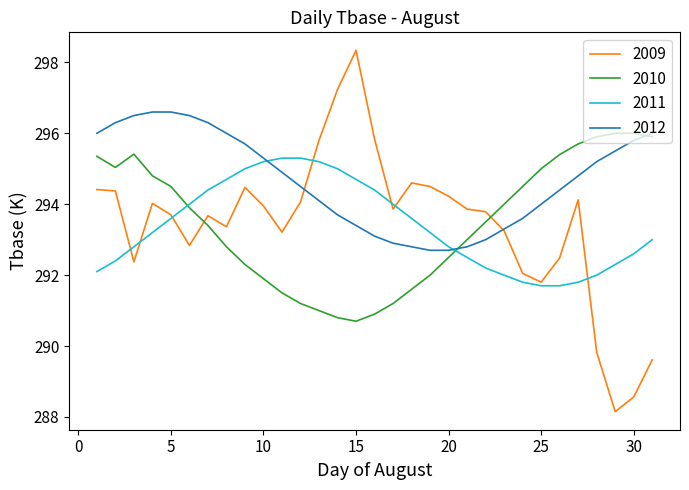

Rank the series by their maximum value, from lowest to highest.

2011, 2010, 2012, 2009